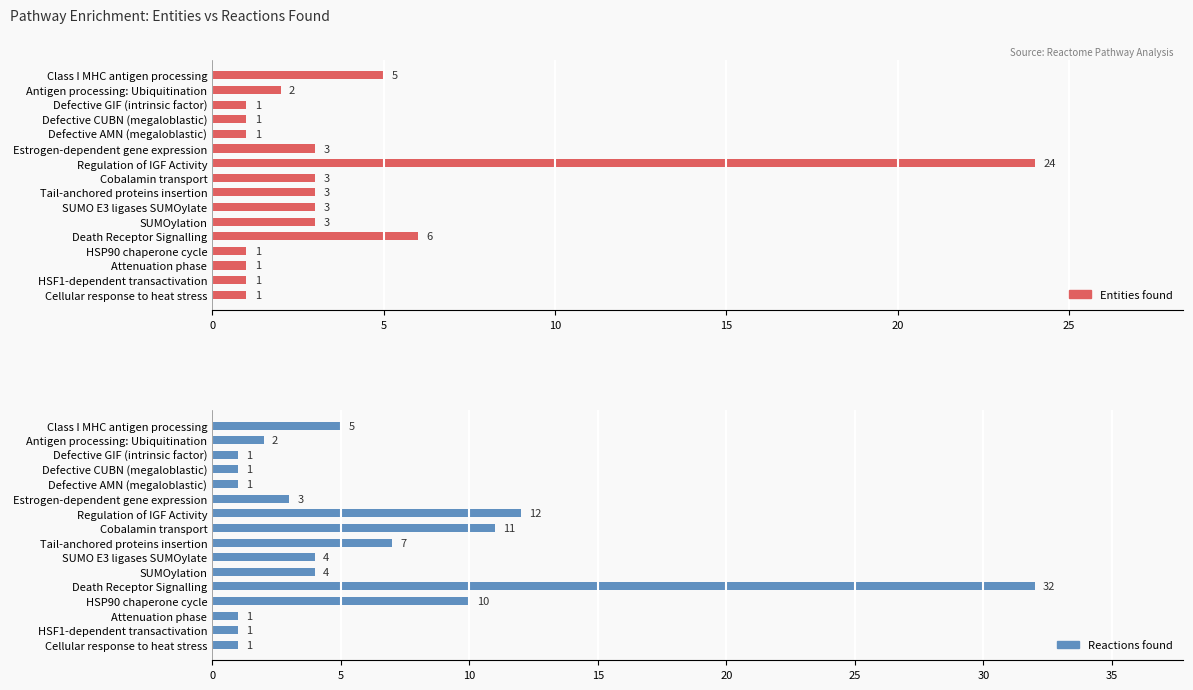

What are all the series names shown in the legend?

Entities found, Reactions found